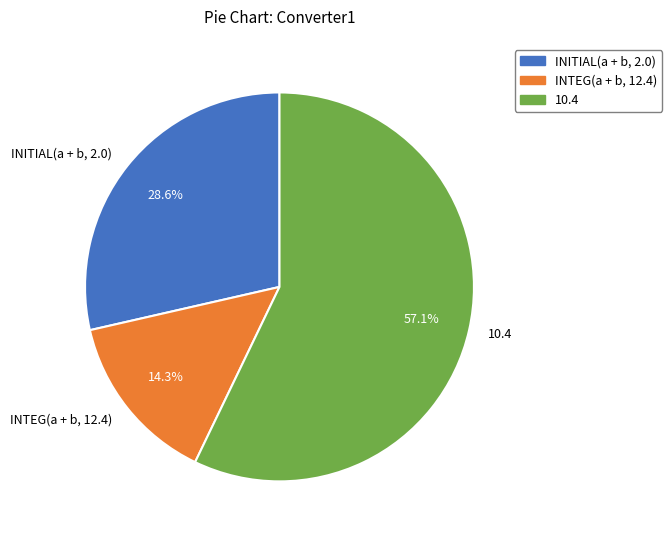

Which slice is the smallest?

INTEG(a + b, 12.4)